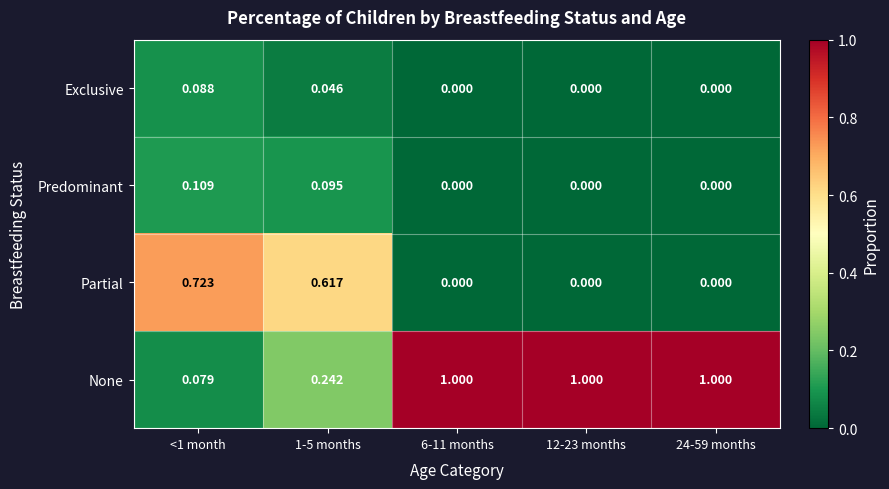

Which series has the largest total across all categories?

None